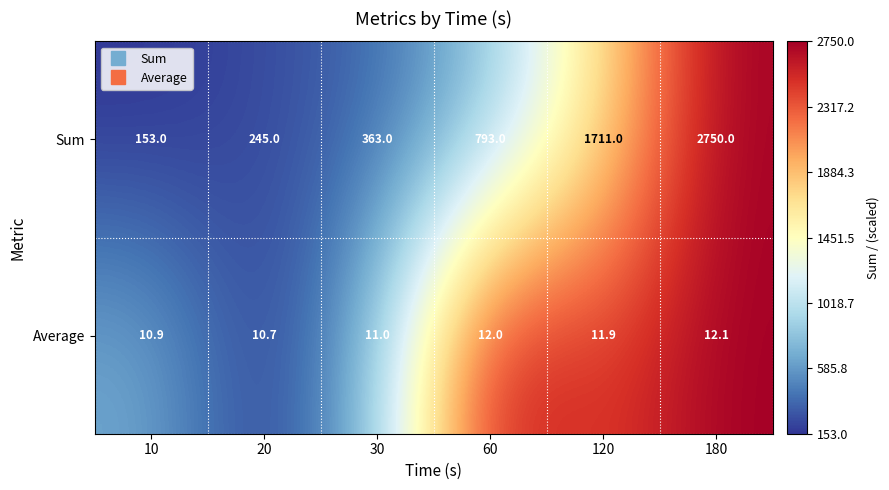

What is the difference between the maximum and second lowest values in the Sum series?

2505.0